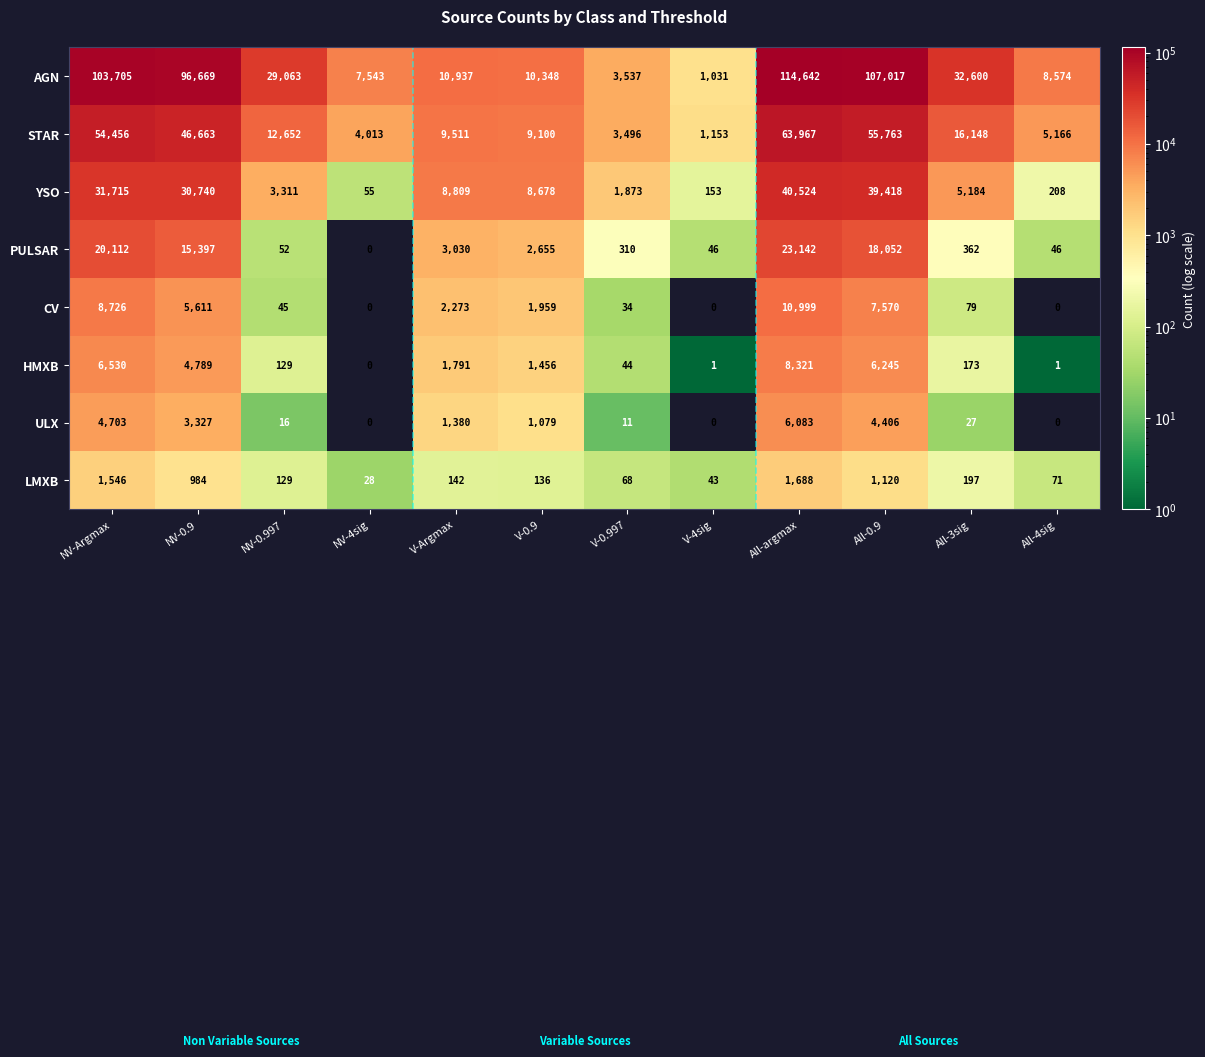

Which series has the widest spread of values?

AGN